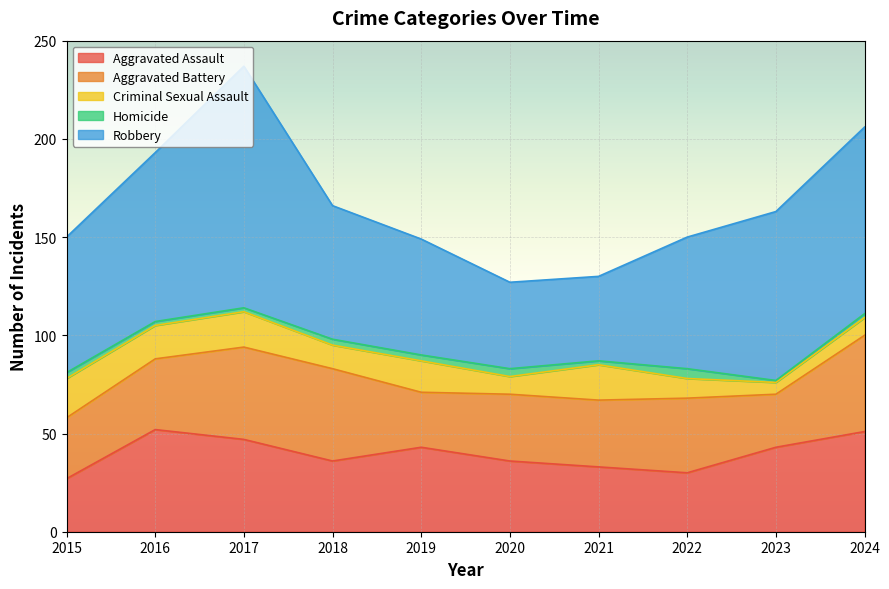

At 2022, list the series in order from largest to smallest.

Robbery, Aggravated Battery, Aggravated Assault, Criminal Sexual Assault, Homicide